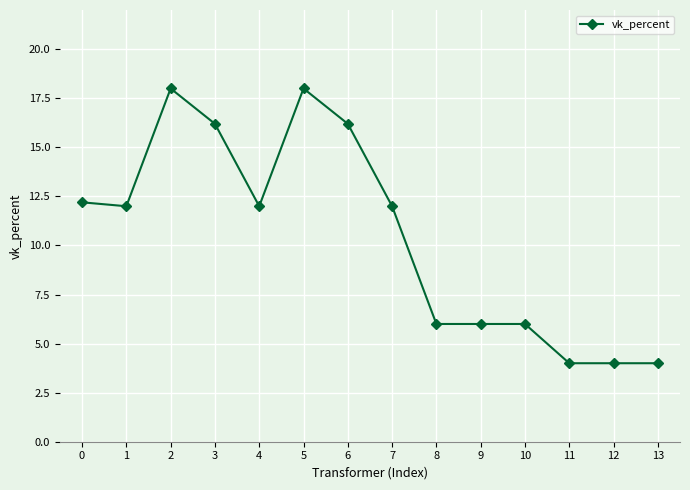

The chart shows a value of 17.5 at 0. True or false?

False